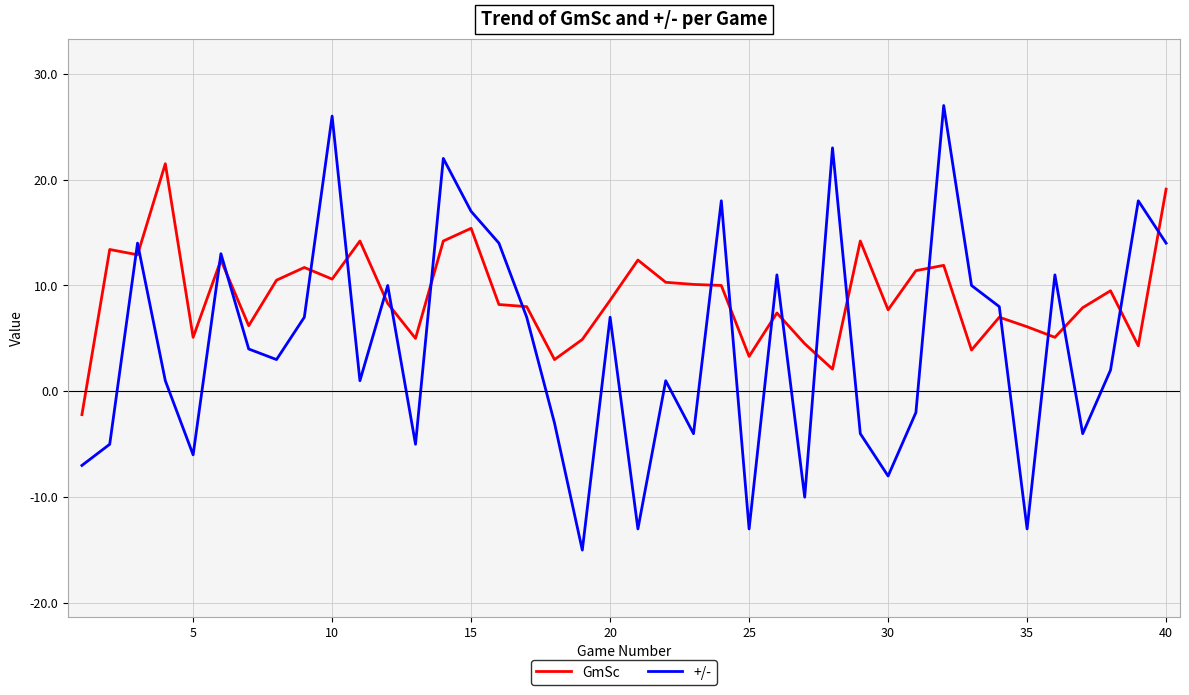

List the series in order of their overall mean, highest first.

GmSc, +/-